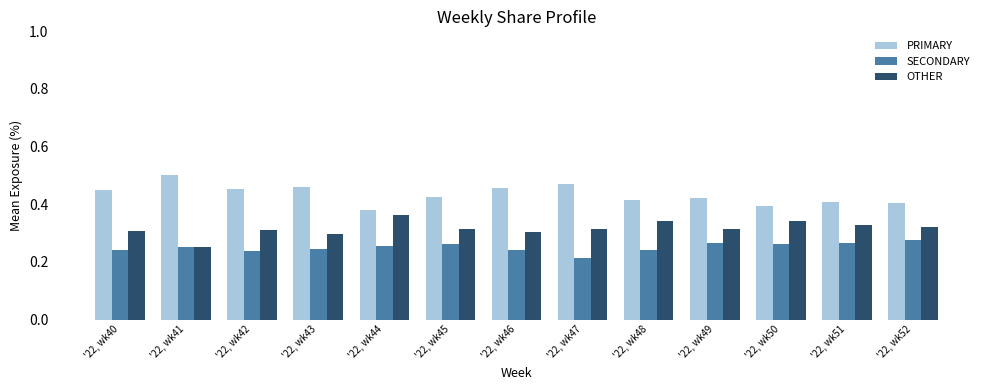

Count the number of categories in the chart.

13